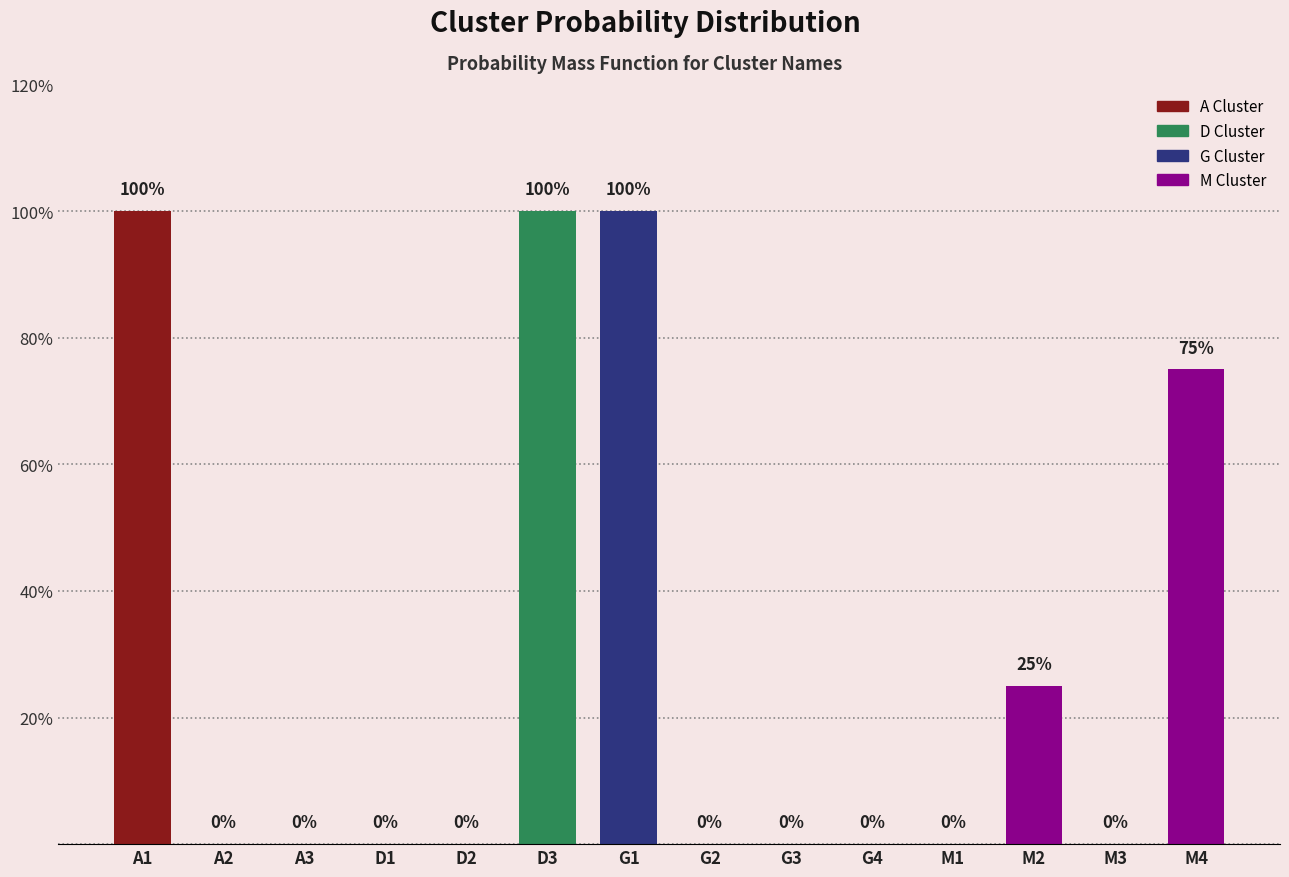

Which has a higher value, D1 or A2?

D1